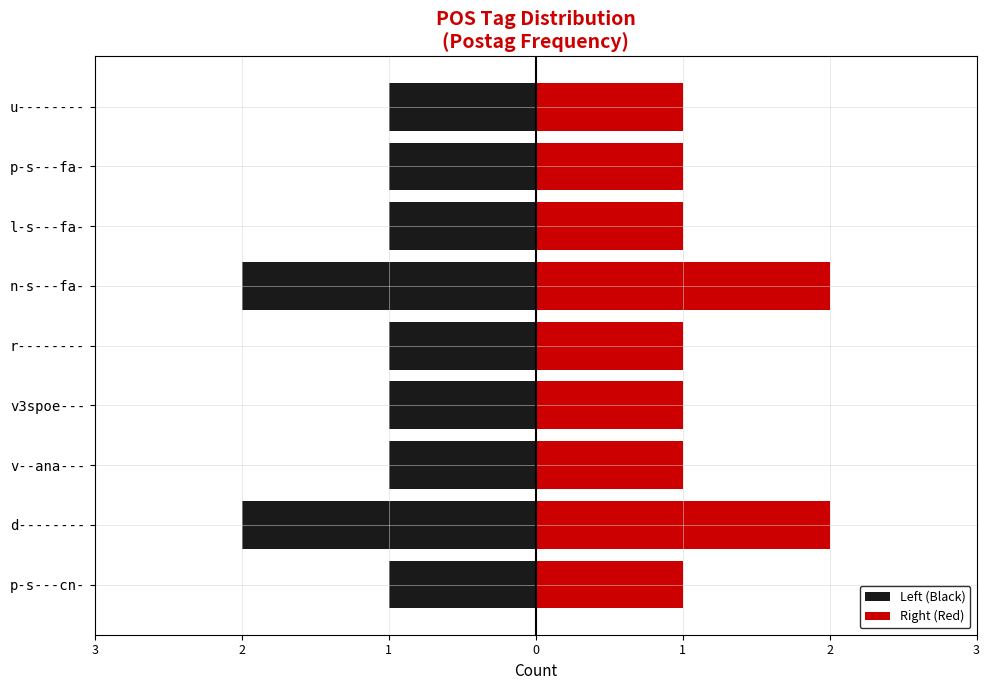

What is the average value of the Left (Black) series?

-1